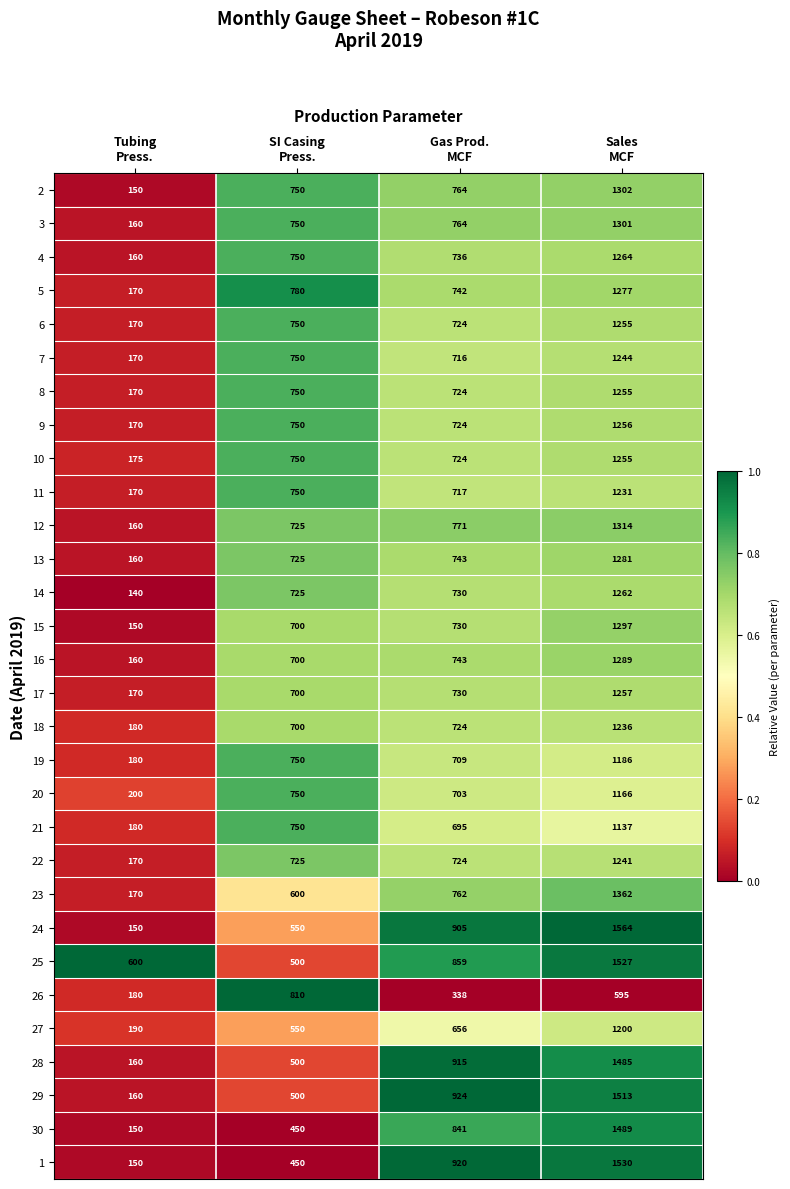

What is the greatest value displayed?

1564